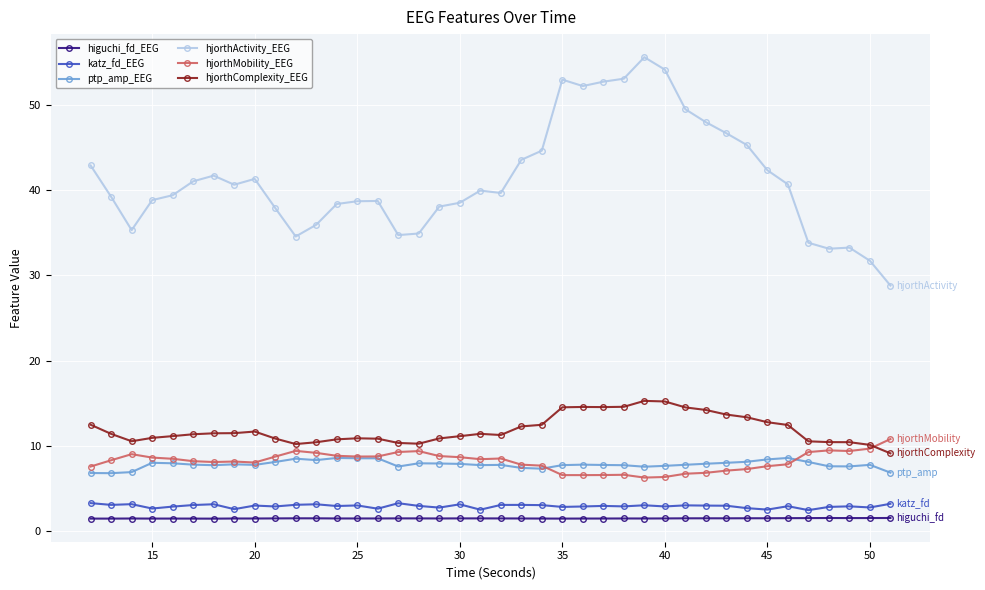

What is the difference between the maximum and second lowest values in the ptp_amp_EEG series?

1.8